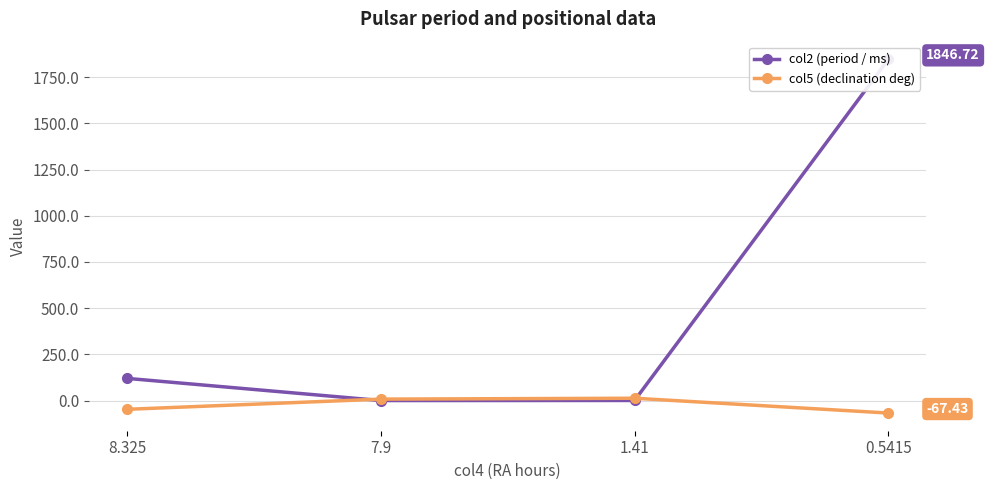

Rank the series by their maximum value, from lowest to highest.

col5 (declination deg), col2 (period / ms)